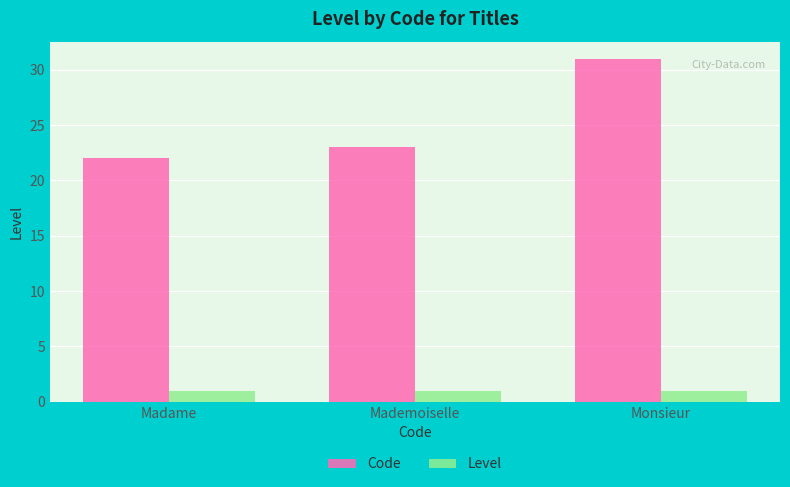

List the series in order of their overall mean, highest first.

Code, Level